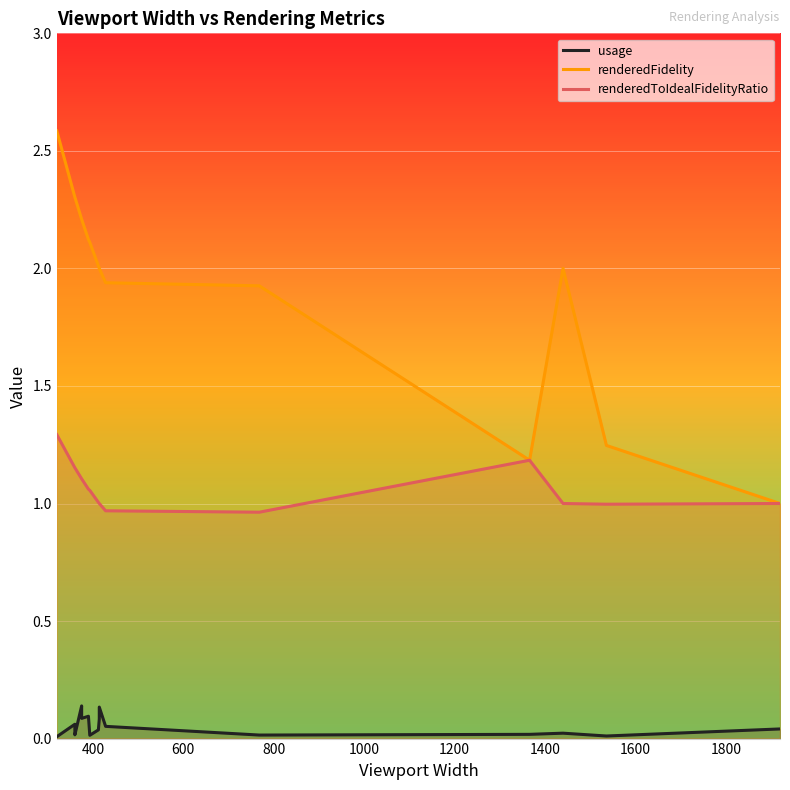

The usage series shows 0.2 at 1200. True or false?

False